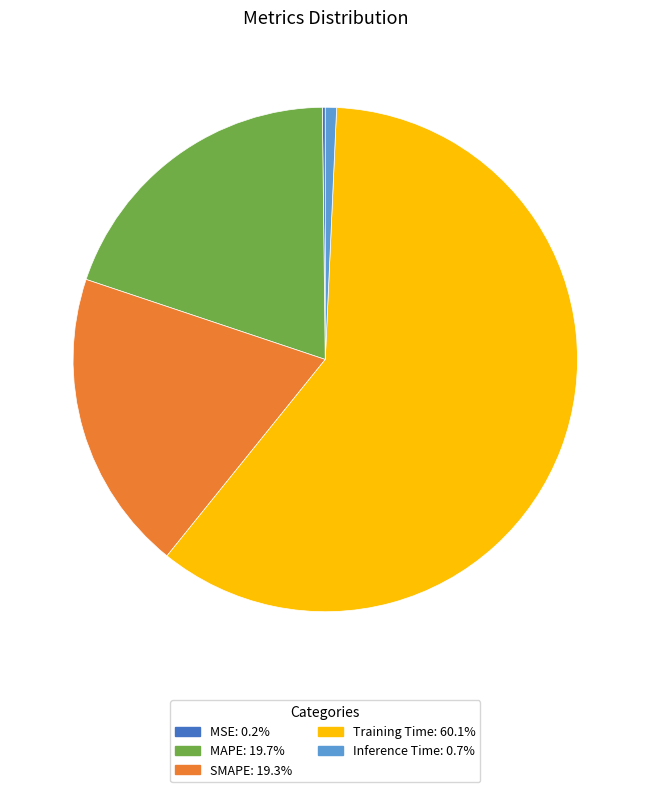

Do MAPE and SMAPE together represent more than half of the pie?

No